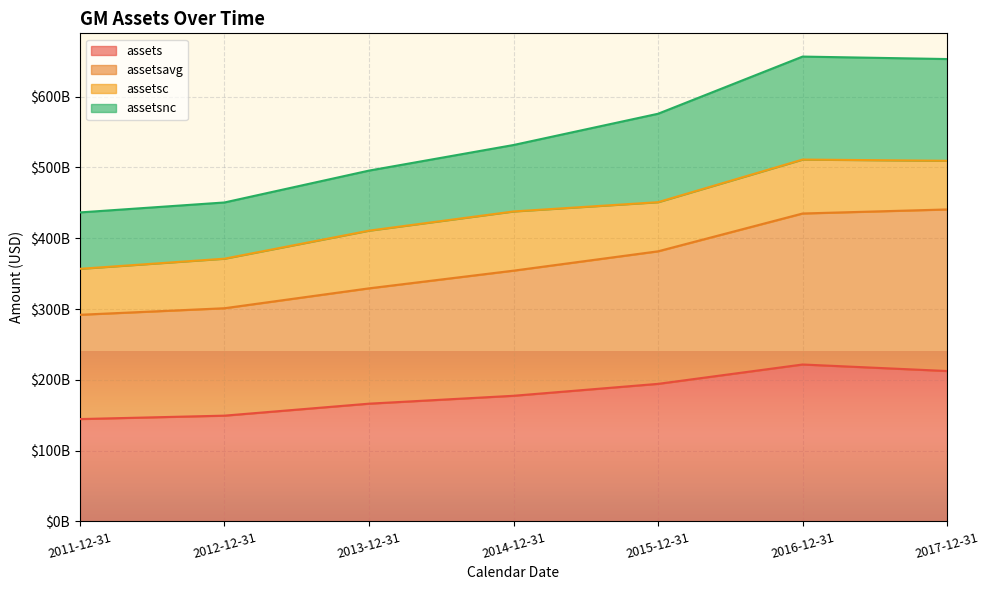

What are all the series names shown in the legend?

assets, assetsavg, assetsc, assetsnc